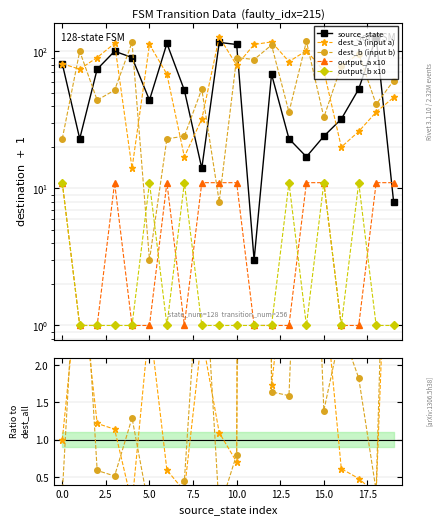

Between 16 and 19, which series saw the biggest shift?

input_a_dest